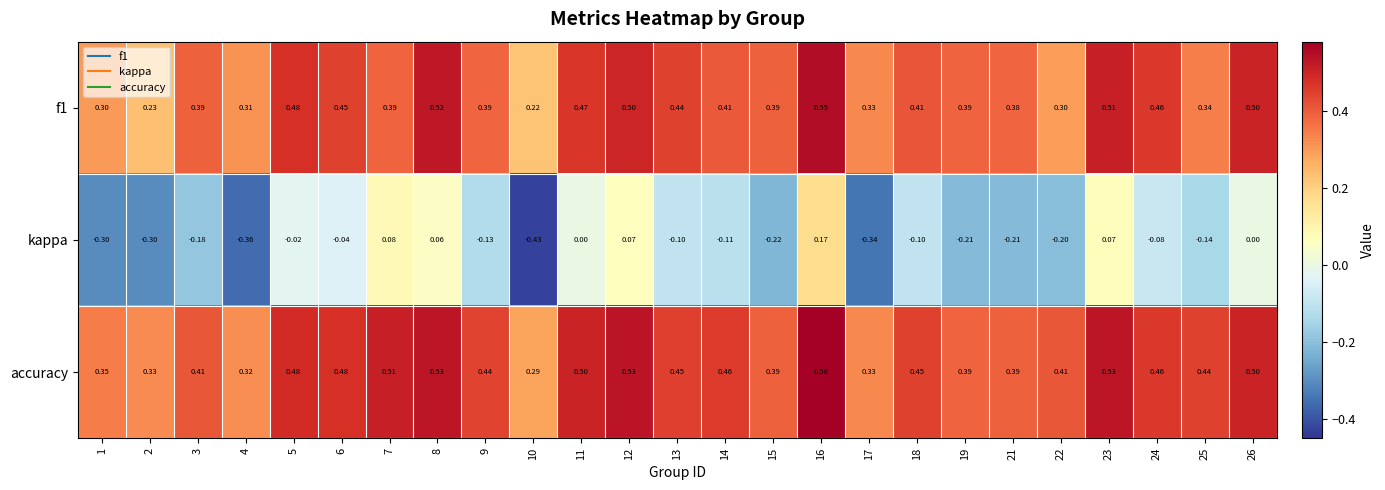

Between 1 and 16, which series saw the biggest shift?

kappa